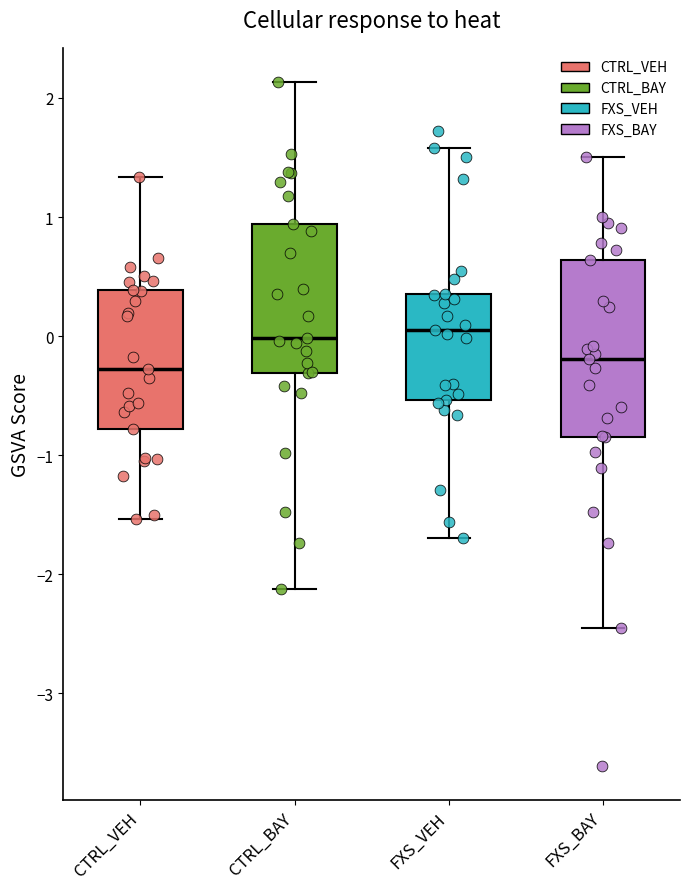

Comparing the boxes themselves (not the whiskers), which one is the tallest?

FXS_BAY